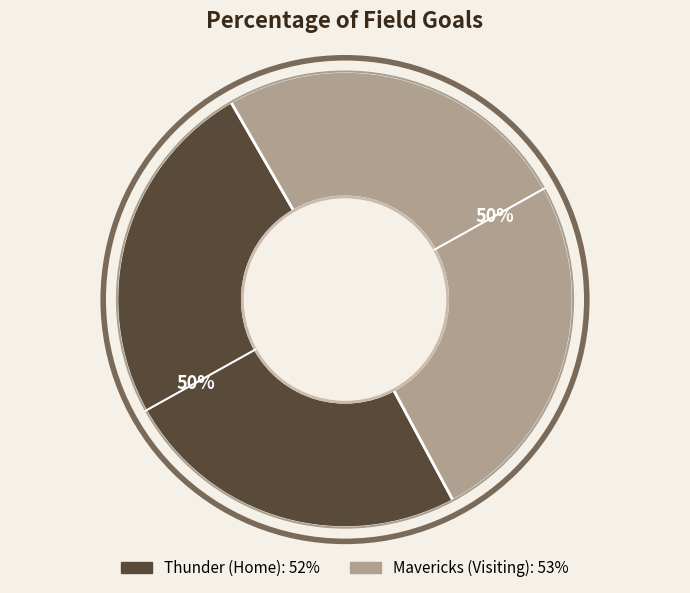

To the nearest percent, what portion does Mavericks (Visiting) represent?

50%